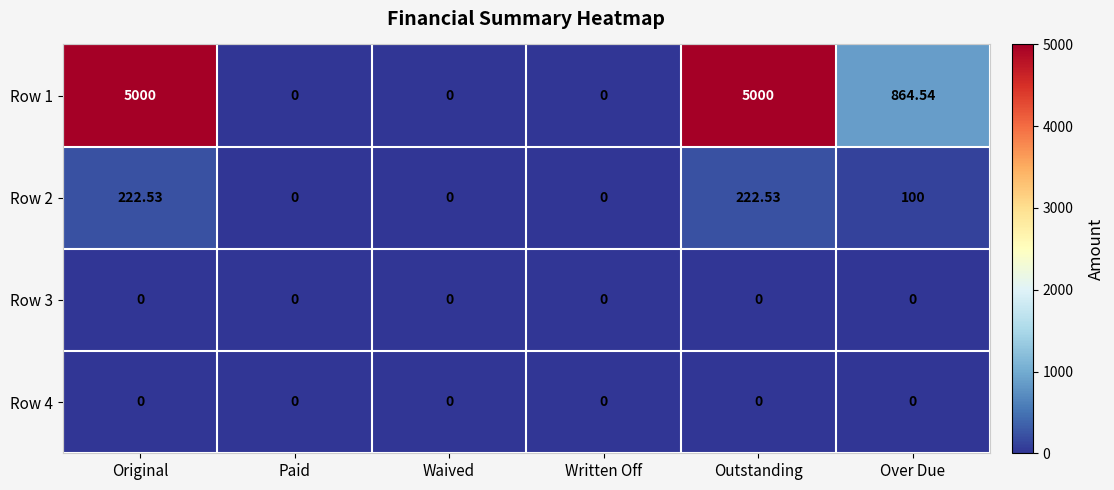

At which label does Row 1 first exceed 864?

Original